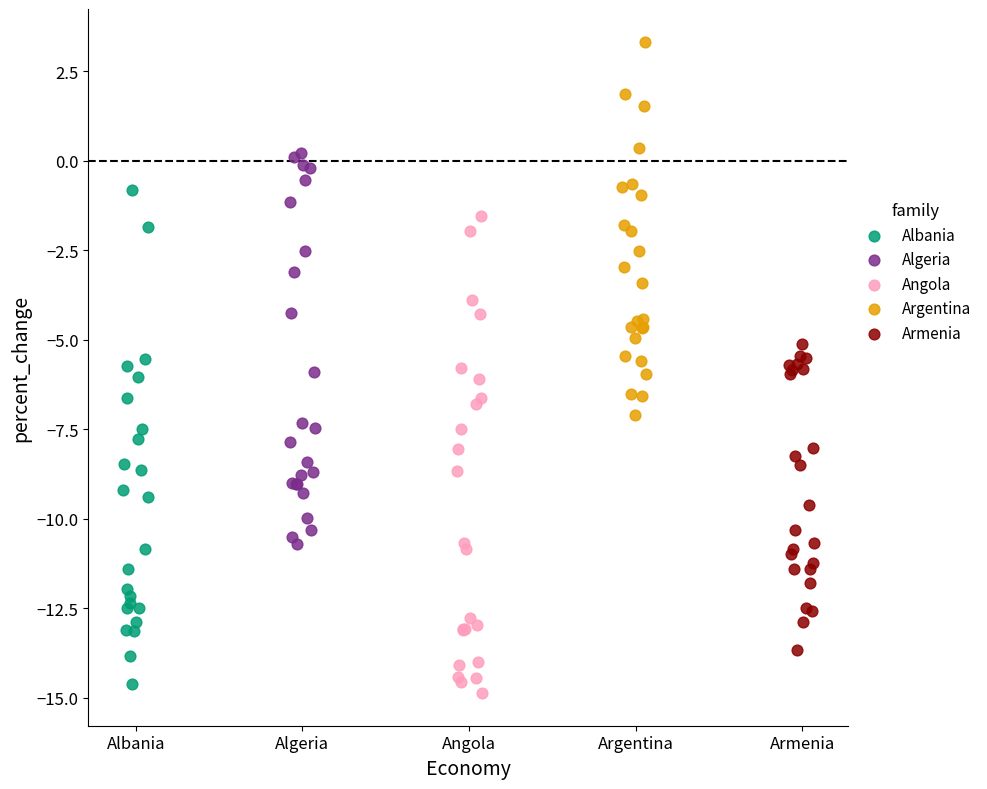

Which series contains the highest Y value?

Argentina